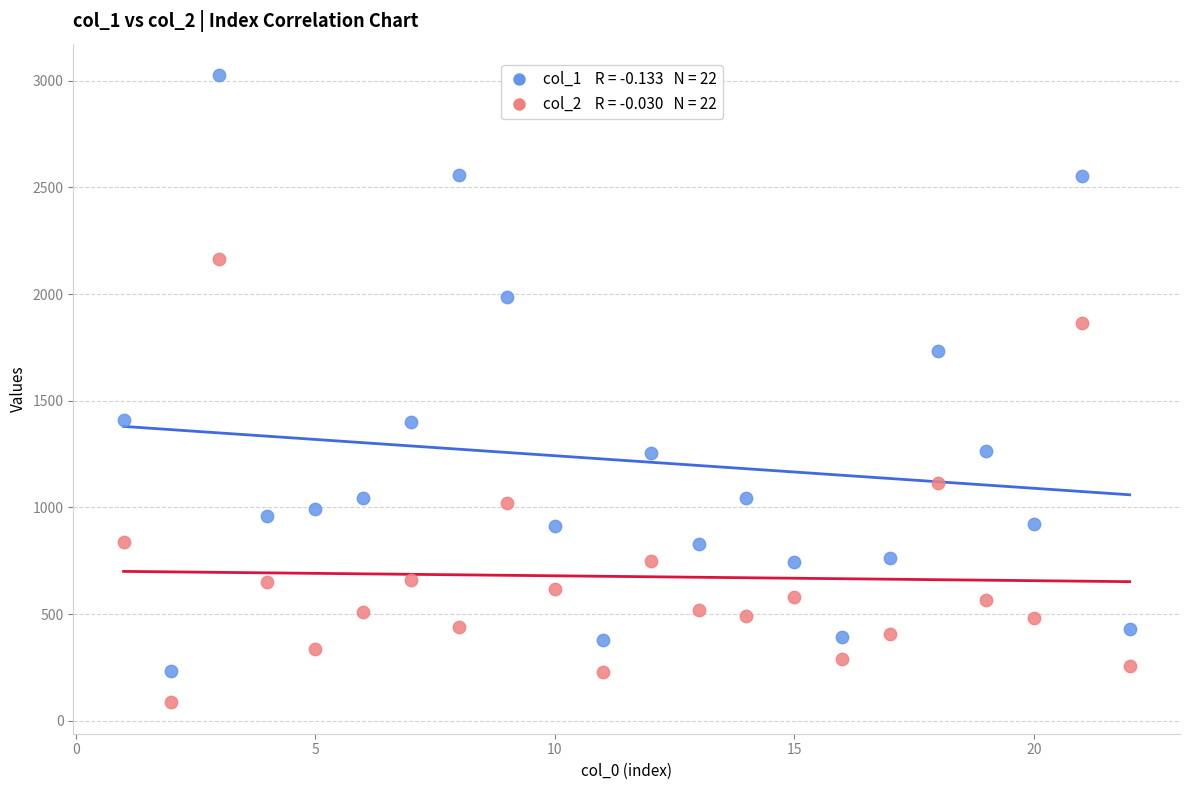

Across all data points, what is the range of Y values (max minus min)?

2940.6